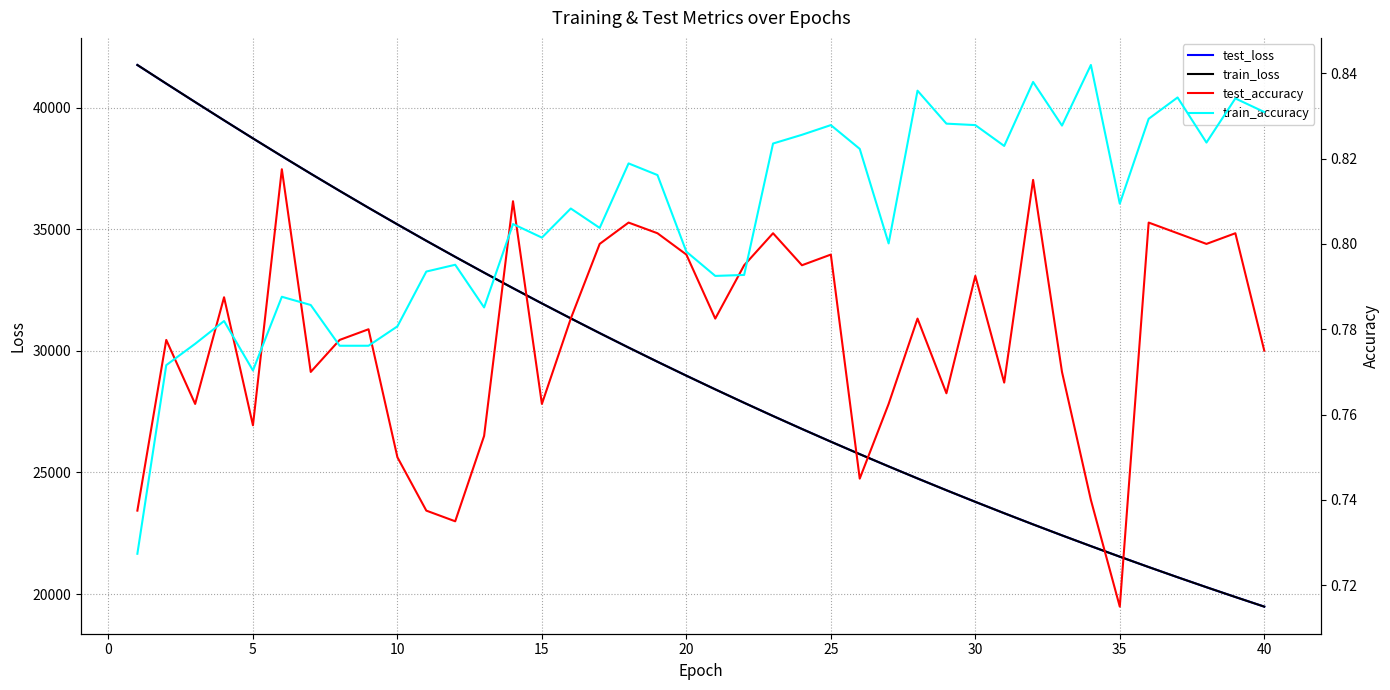

Does the chart have visible grid lines?

Yes